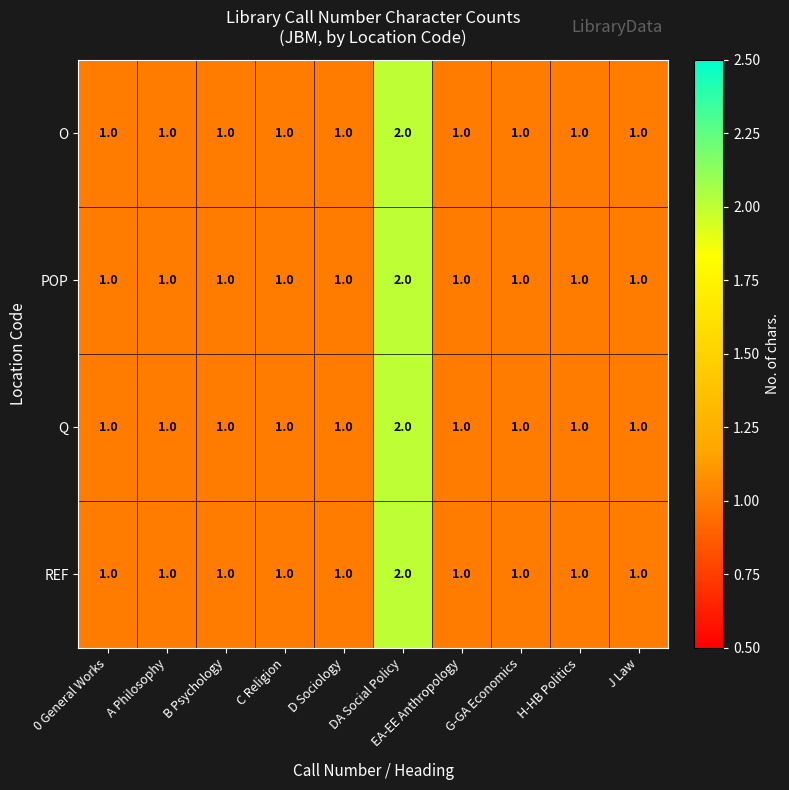

Count the Q values in the range 1 to 2.

10